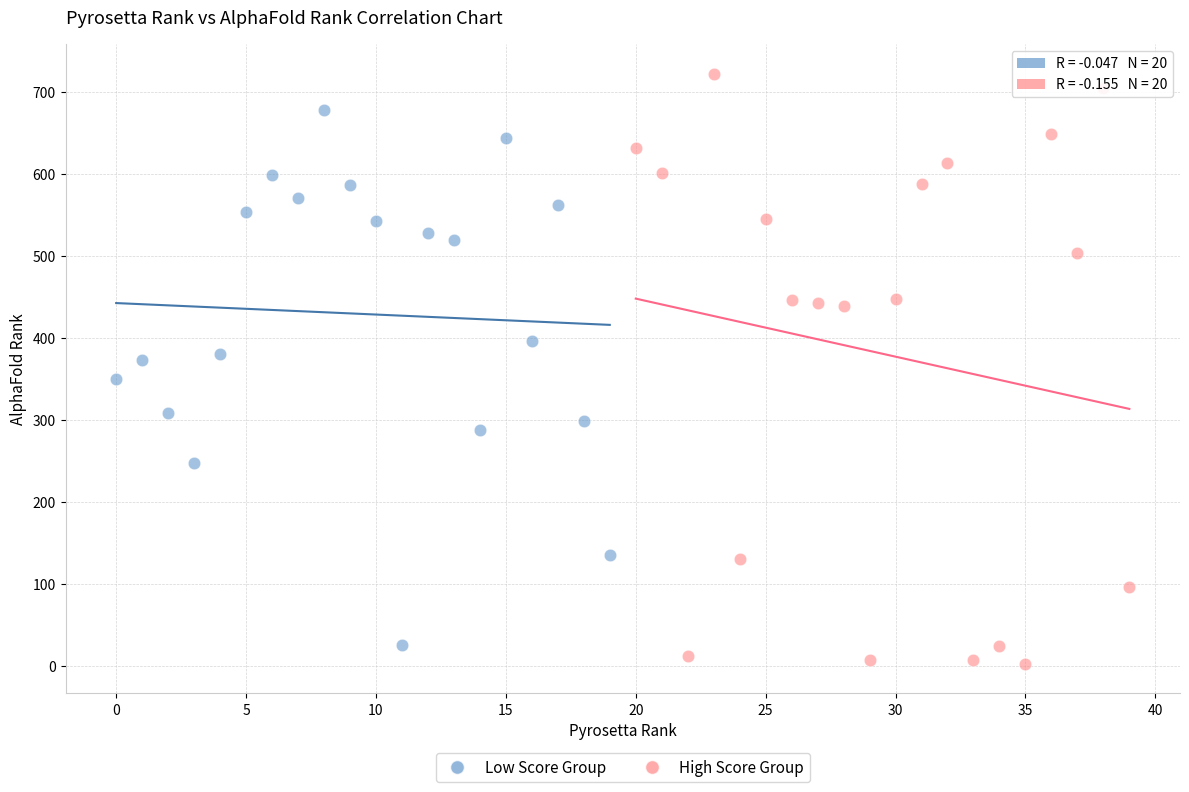

What are all the series names shown in the legend?

Low Score Group, High Score Group